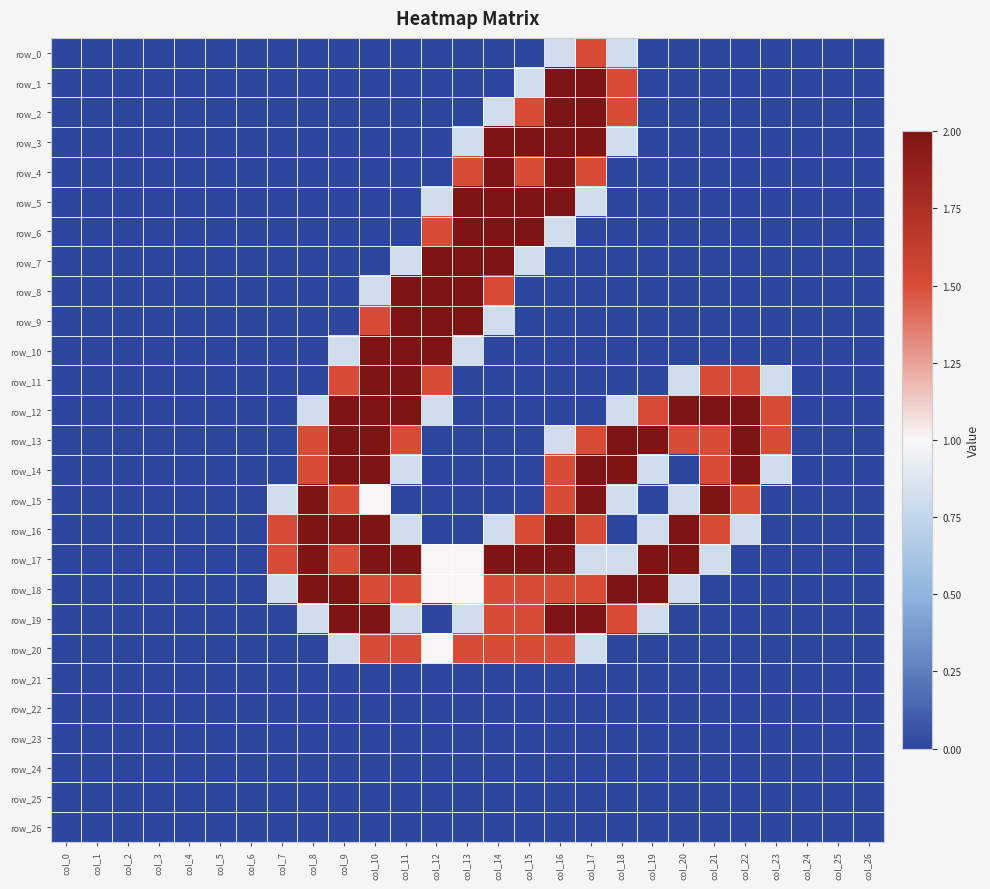

Which series has the largest total across all categories?

row_17